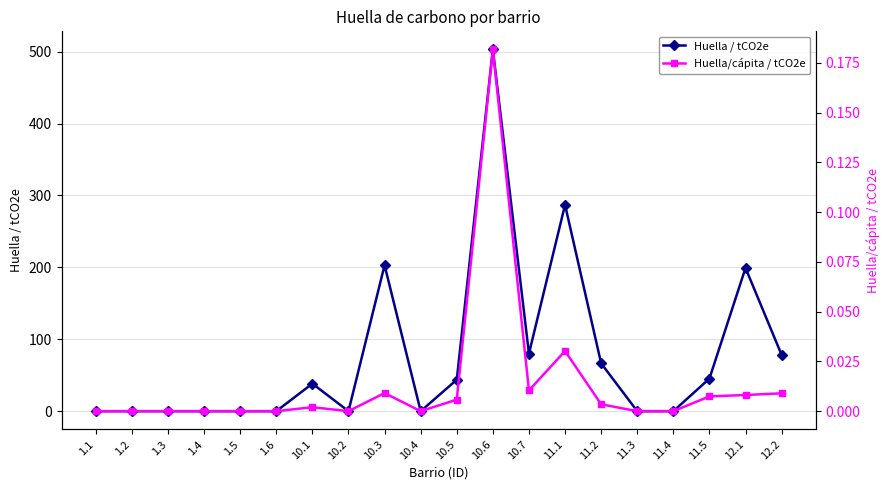

Where does the Huella / tCO2e series first go above 38?

10.1